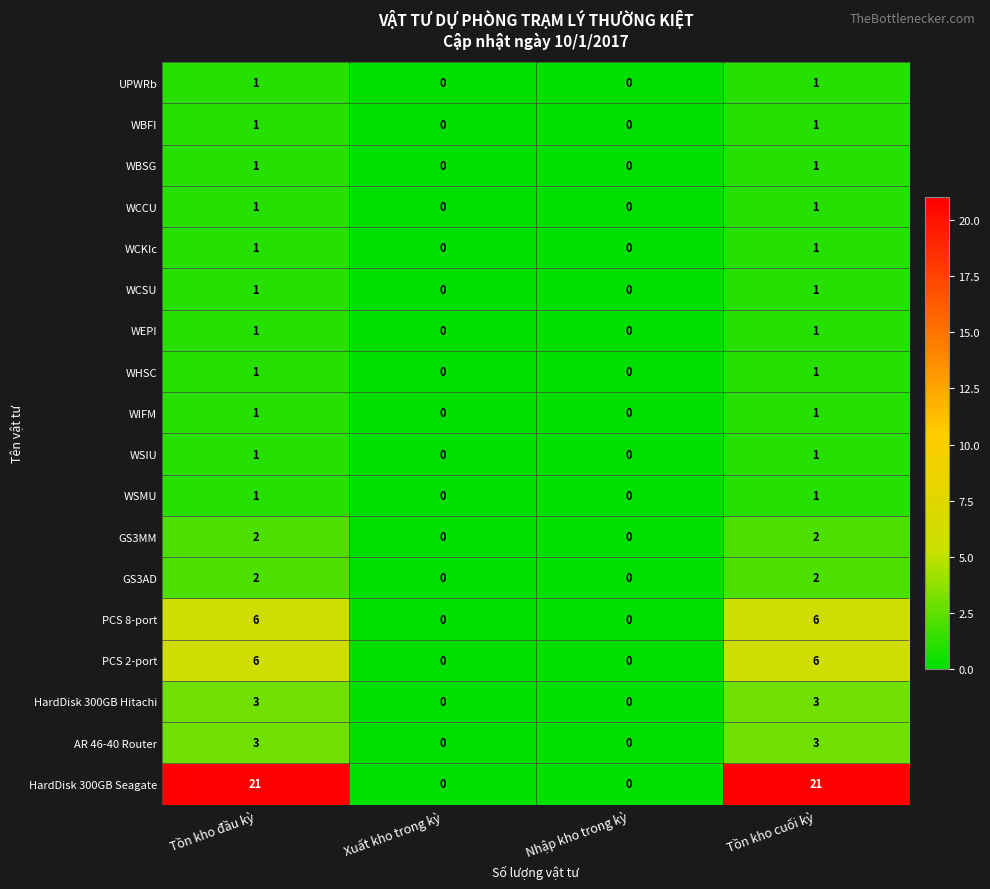

What is the spread (max minus min) of values at Tồn kho đầu kỳ?

20